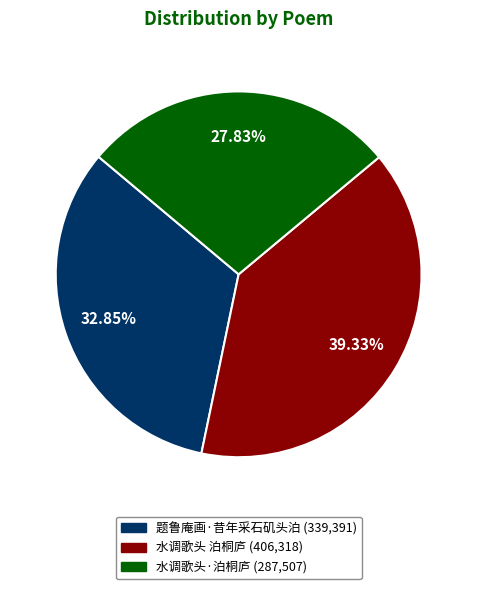

How many segments does this pie chart have?

3